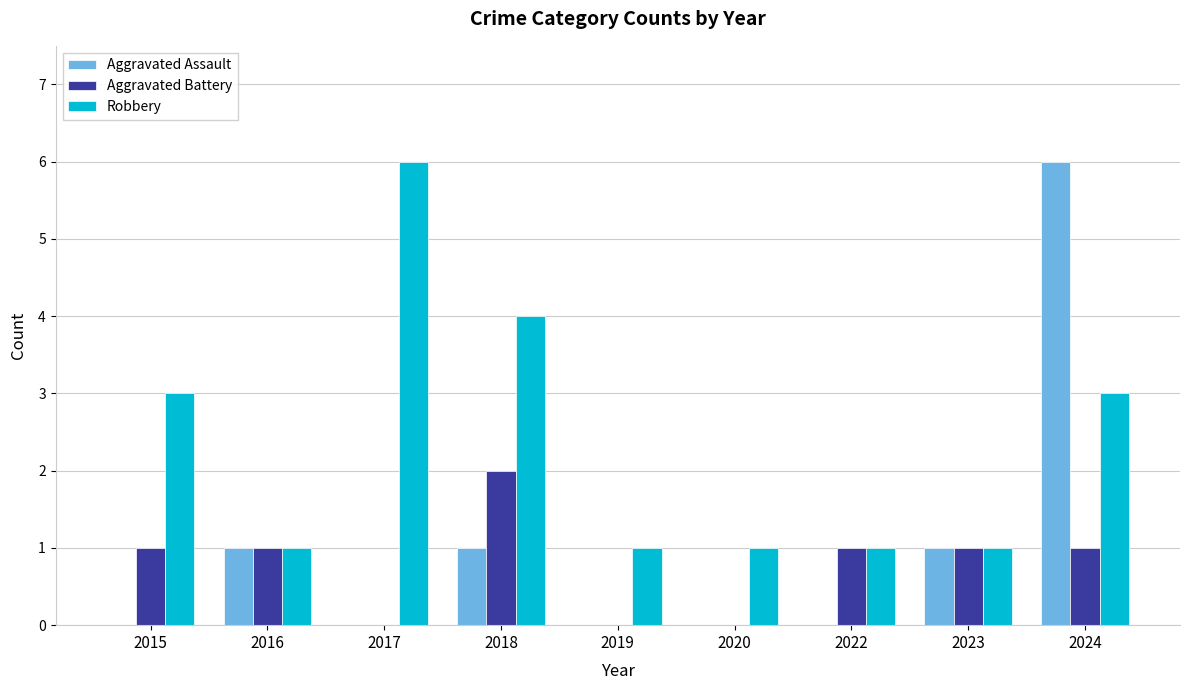

At which category is the sum across all series the highest?

2024